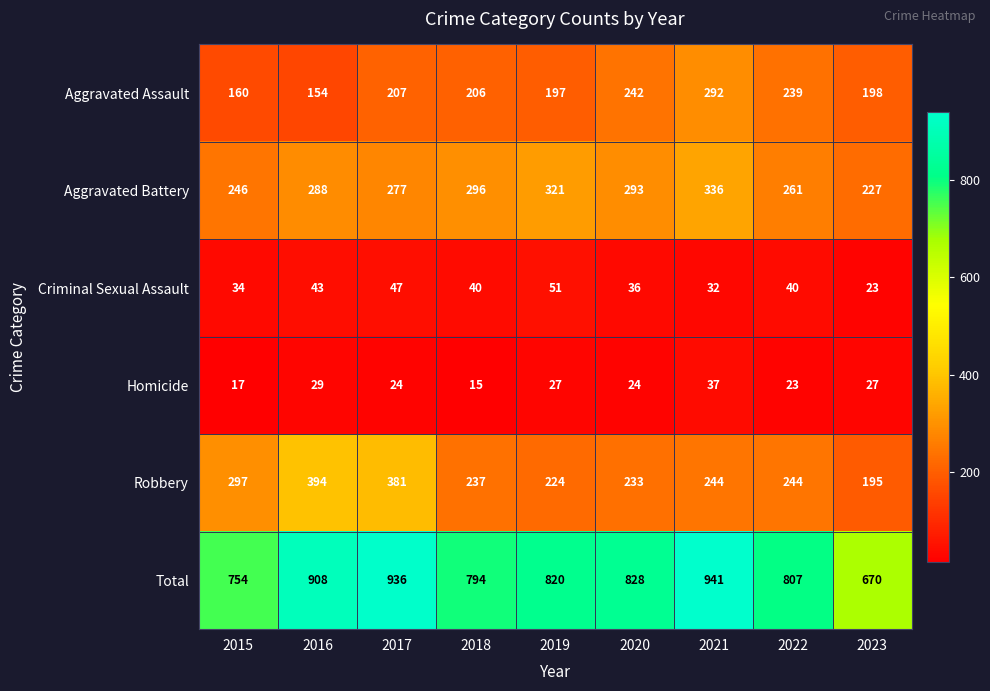

The value of Robbery at 2023 is 195. True or false?

True